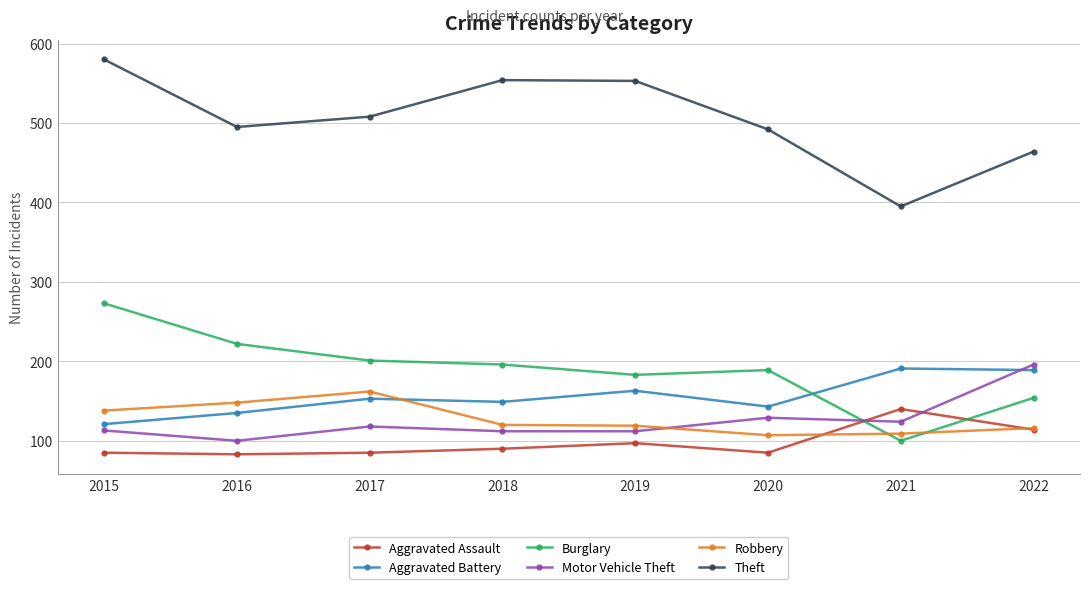

Is the value of Aggravated Battery at 2019 greater than the value of Motor Vehicle Theft at 2019?

Yes